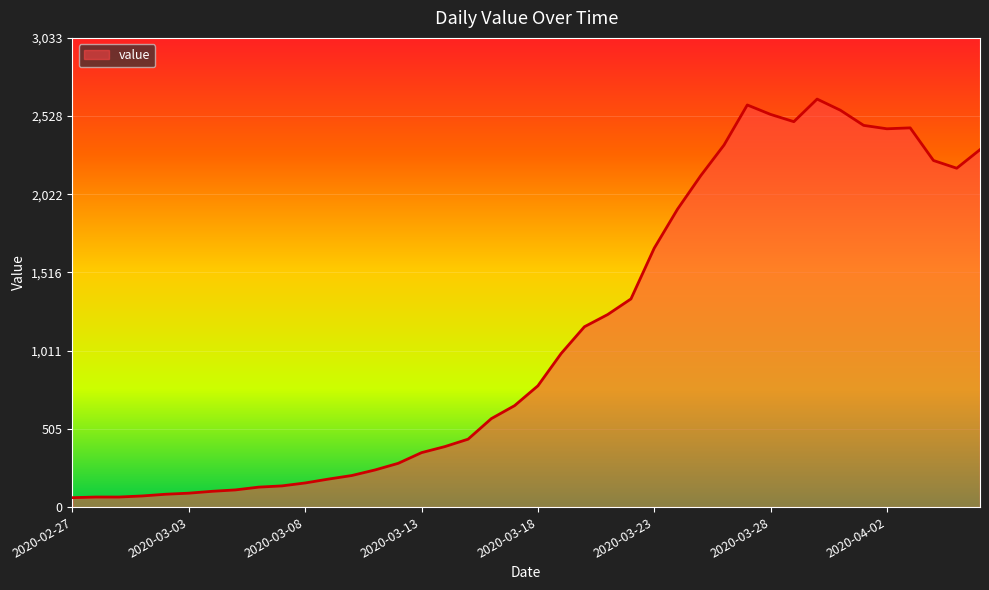

How many values are below 784?

20